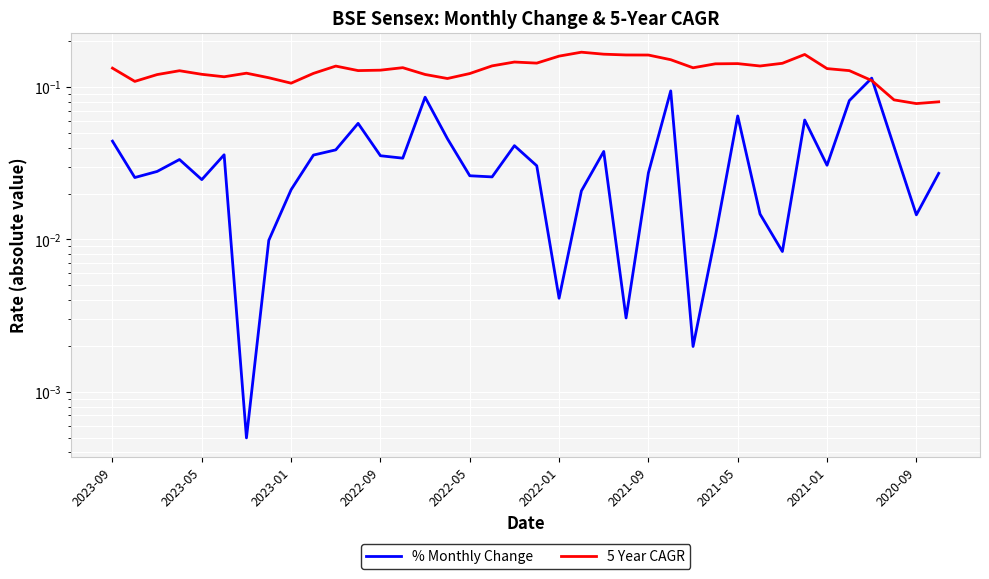

What is the sum of all % Monthly Change values?

1.3